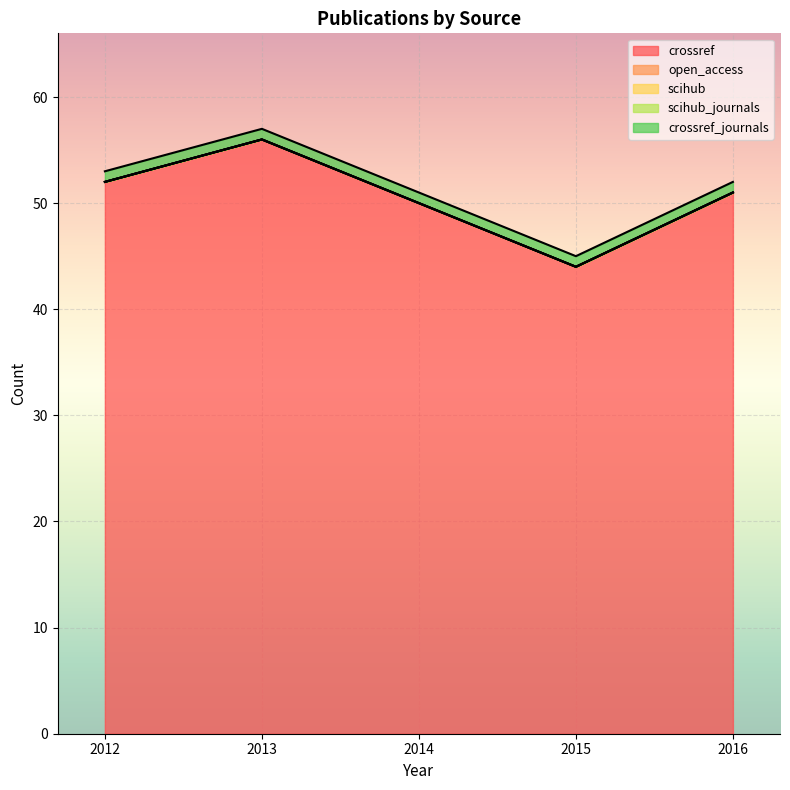

How many data points does each series have?

5